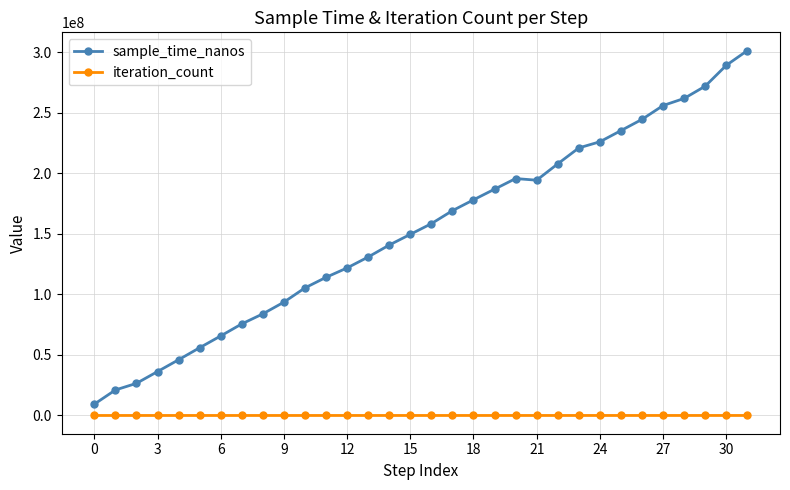

Which series has the widest spread of values?

sample_time_nanos